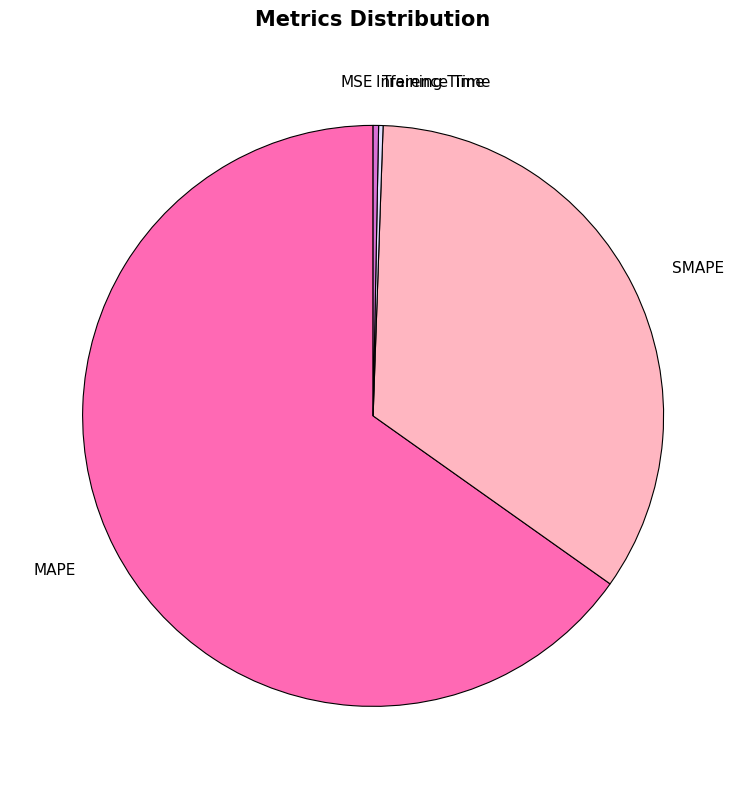

Is there any slice that represents more than half of the pie?

Yes